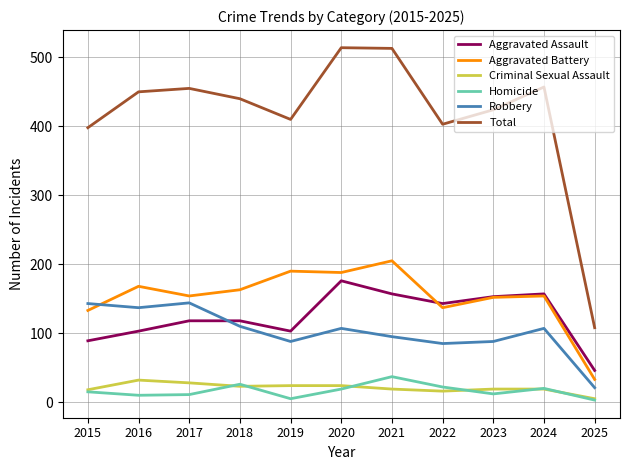

What is the sum of the Homicide values at 2022 and 2018?

48